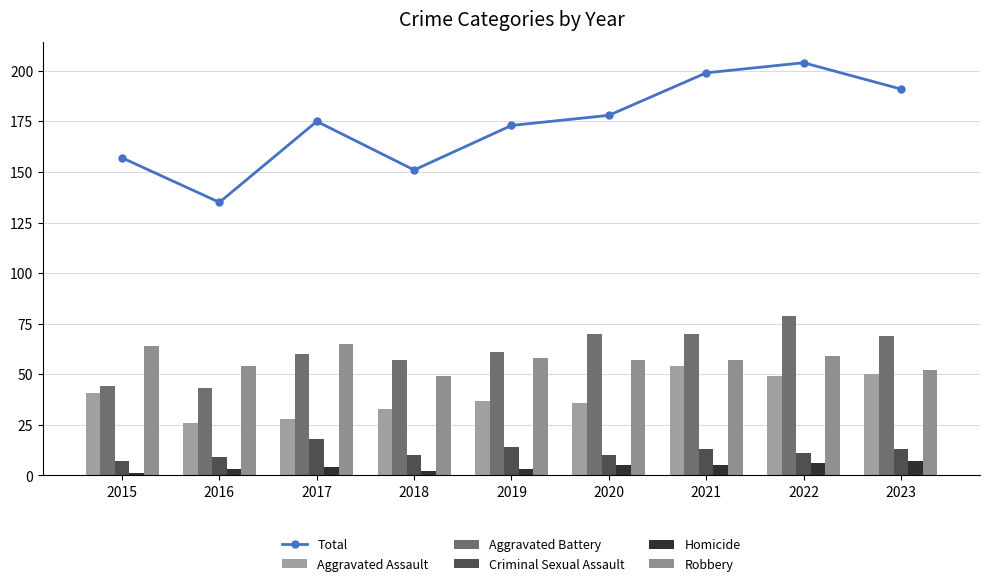

Which category has the highest value across all series?

2022